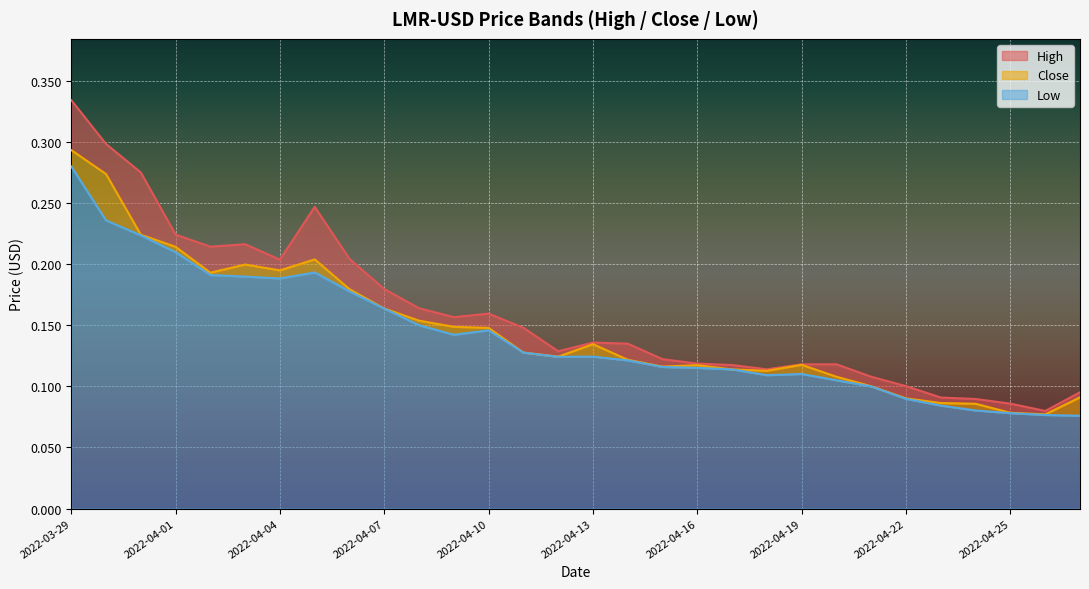

What is the value of the High point at the 11th from the left?

0.2